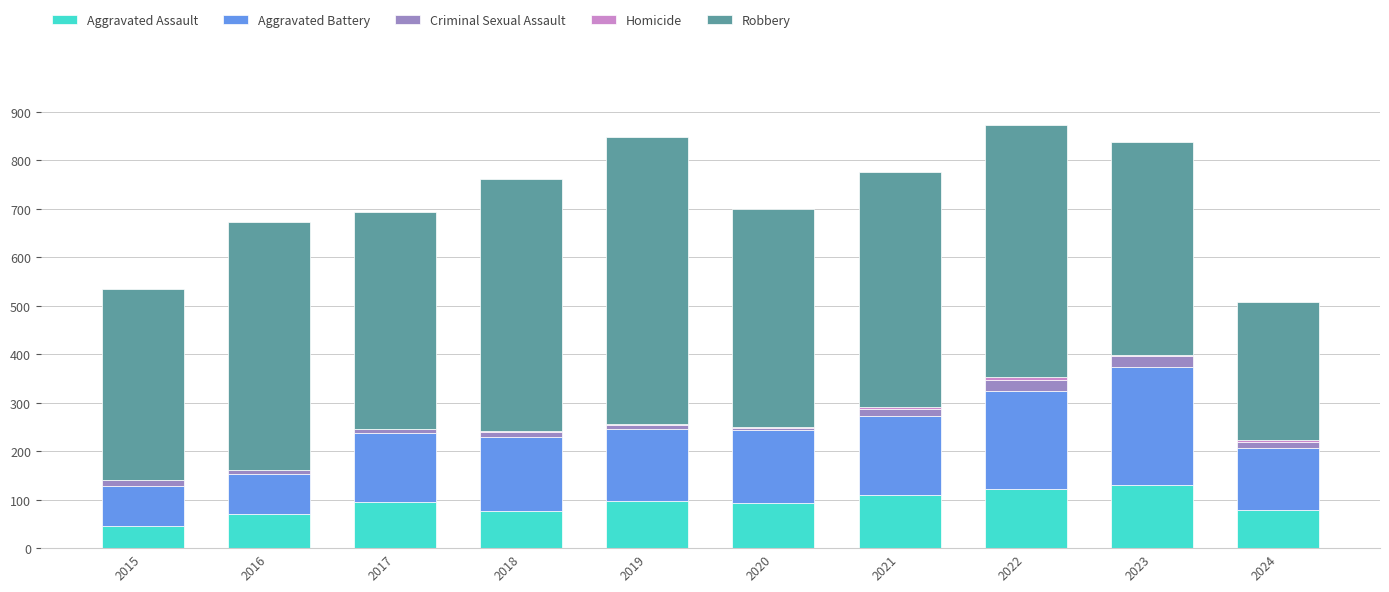

True or false: Aggravated Assault has a value of 95 at 2017.

True